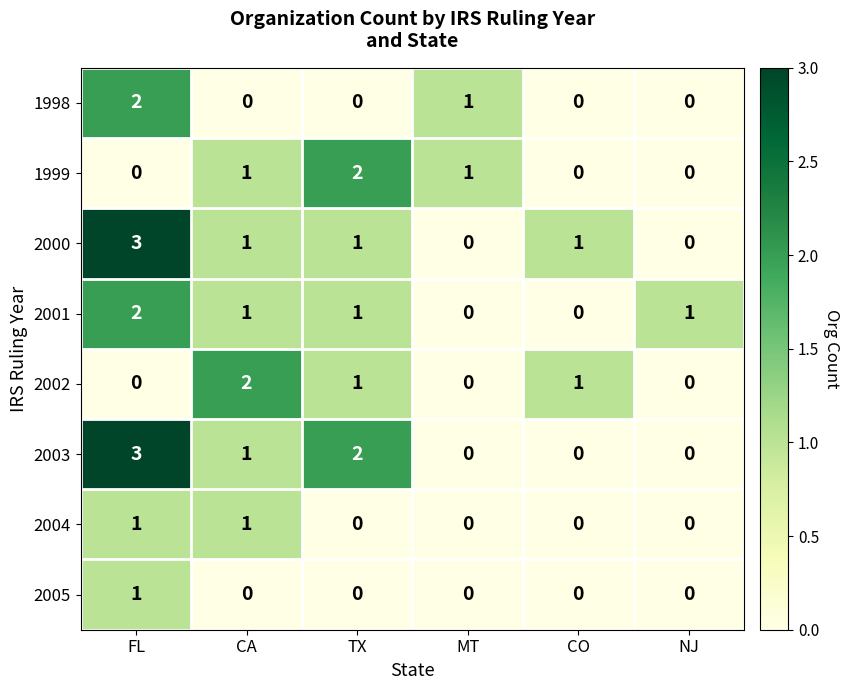

Count the number of data series in this chart.

8